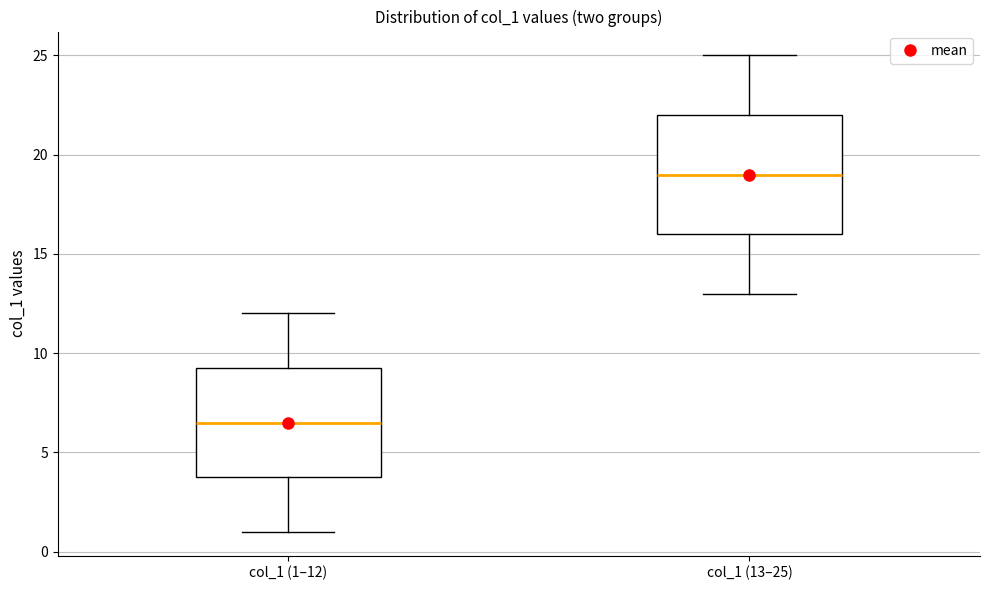

Reading left to right, read every box against the y-axis: the position of its median line, the range the box covers, and the ends of its whiskers. The values are not printed on the chart, so give them approximately, as read against the axis.

col_1 (1–12): median 6.5, box 4.0 to 9.5, whiskers 1.0 to 12.0
col_1 (13–25): median 19.0, box 16.0 to 22.0, whiskers 13.0 to 25.0